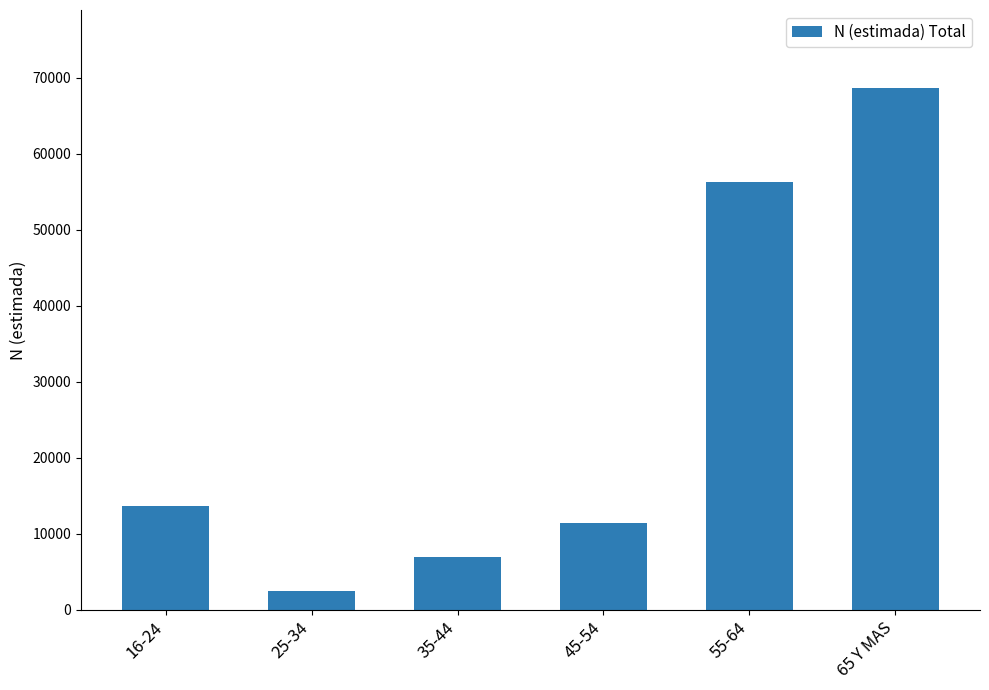

Reading left to right, extract all data points from this chart.

13700	2536	6944	11422	56228	68599